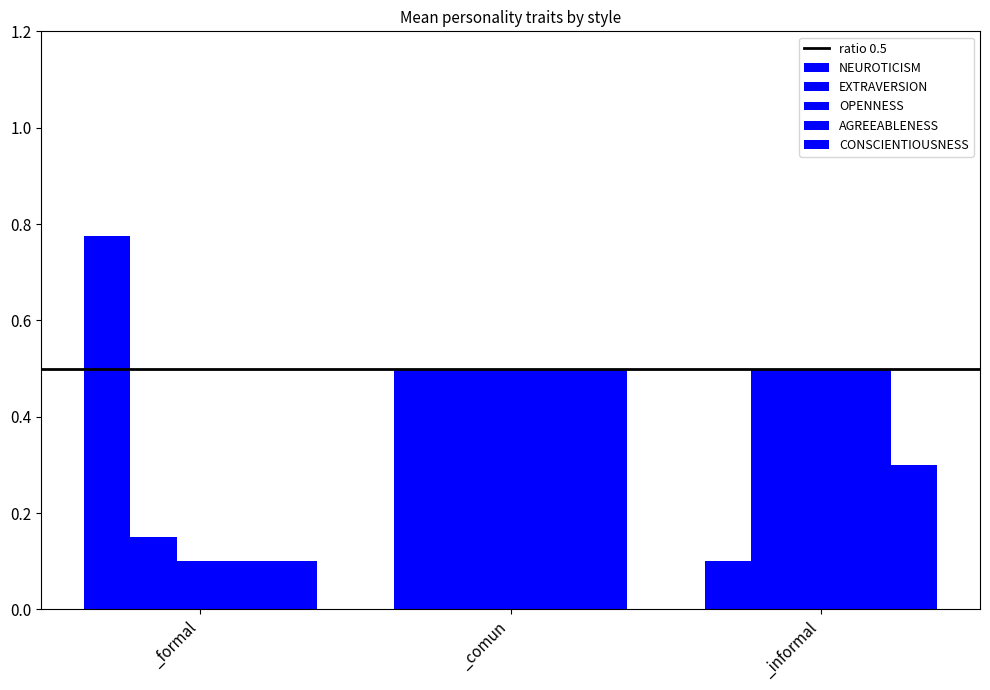

What is the difference between the maximum and minimum values in the AGREEABLENESS series?

0.4